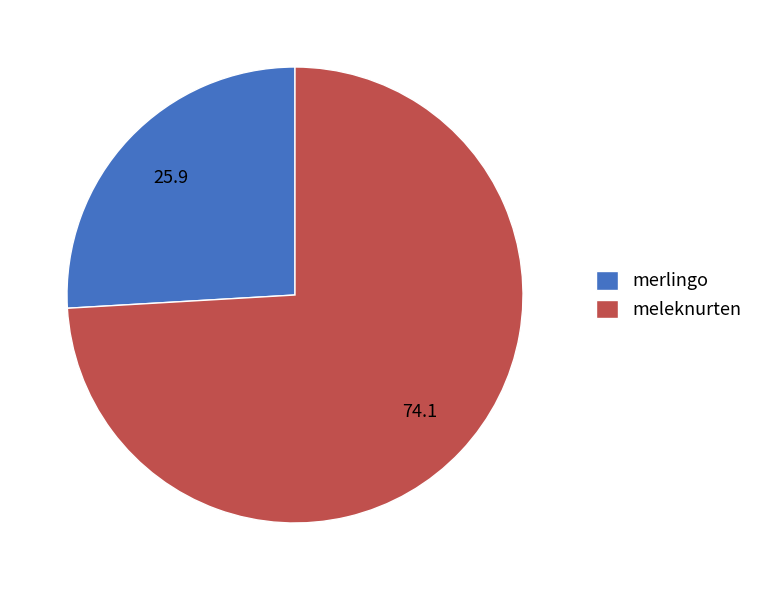

What is the ratio of the value at meleknurten to the value at merlingo?

2.9